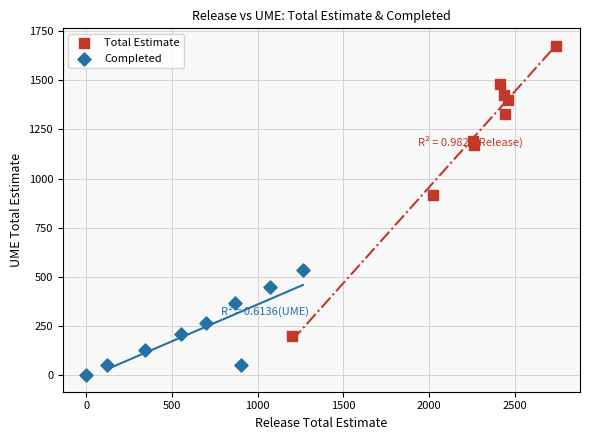

Which series reaches the minimum Y coordinate?

Completed